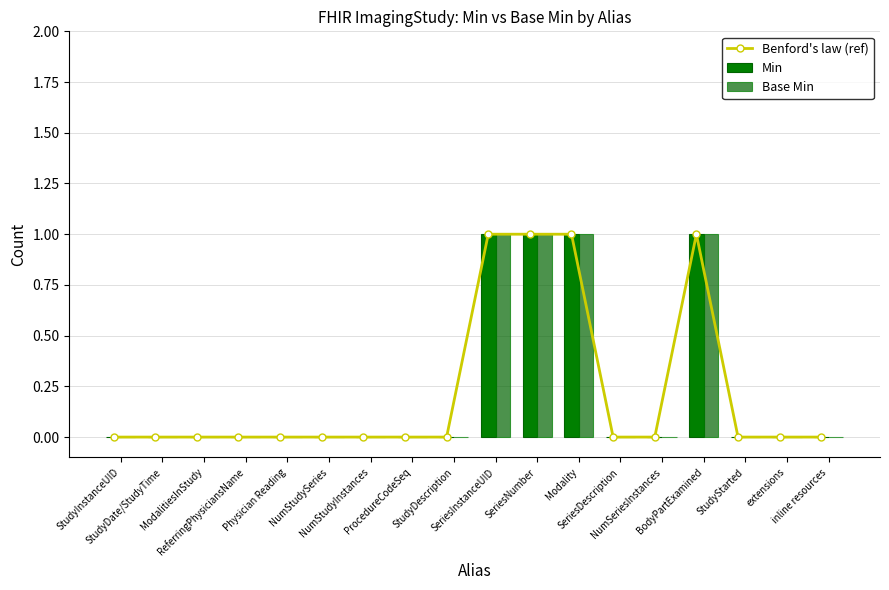

Does the chart contain stacked bars?

No